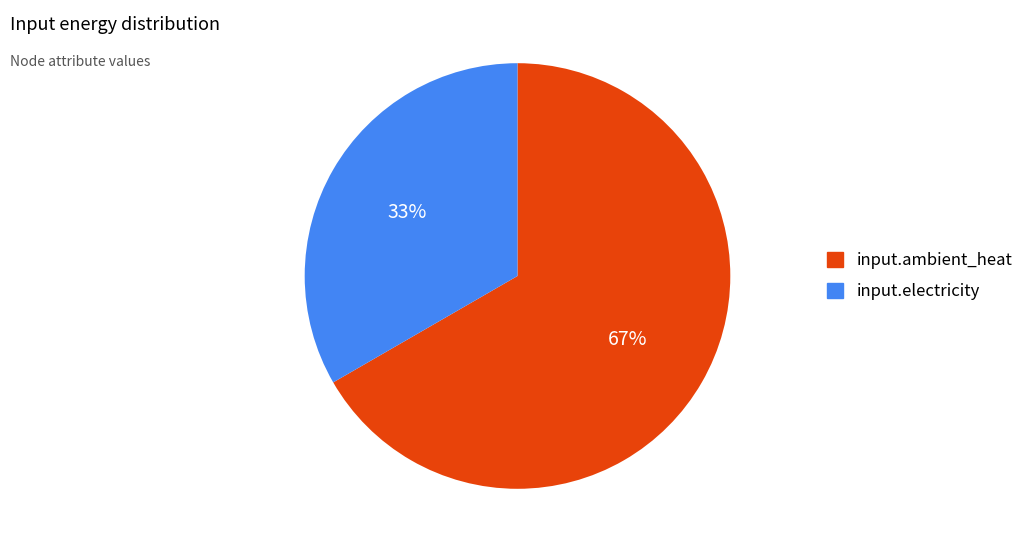

True or false: input.electricity accounts for 25% of the total.

False